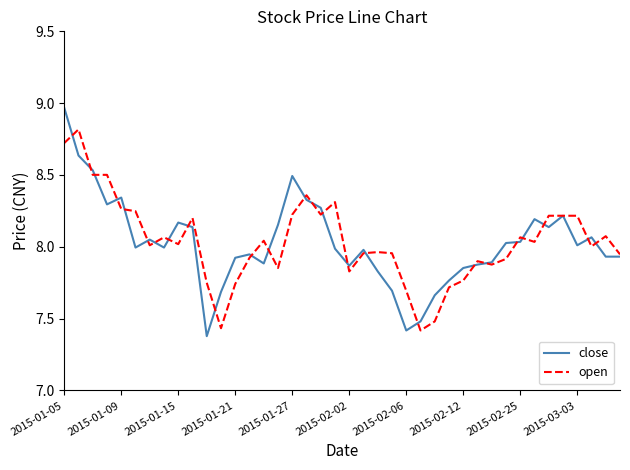

Is this an area chart (filled region under the line)?

No